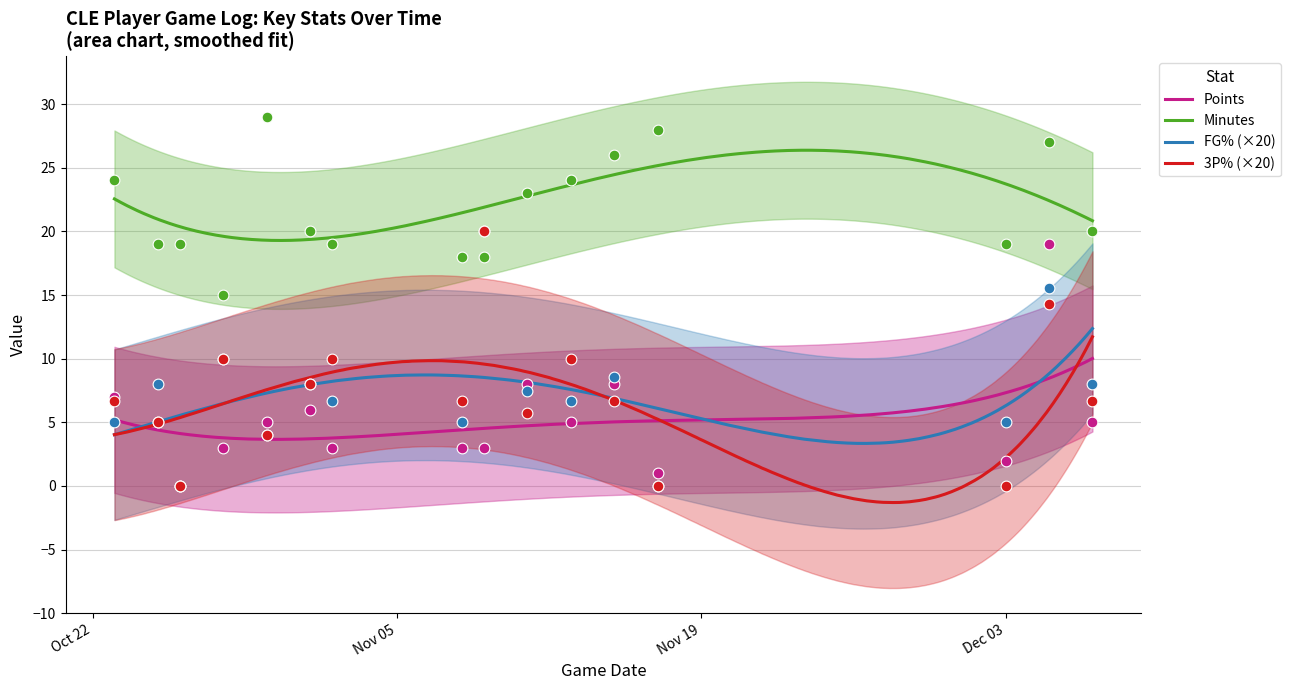

Which series has the largest total across all categories?

minutes